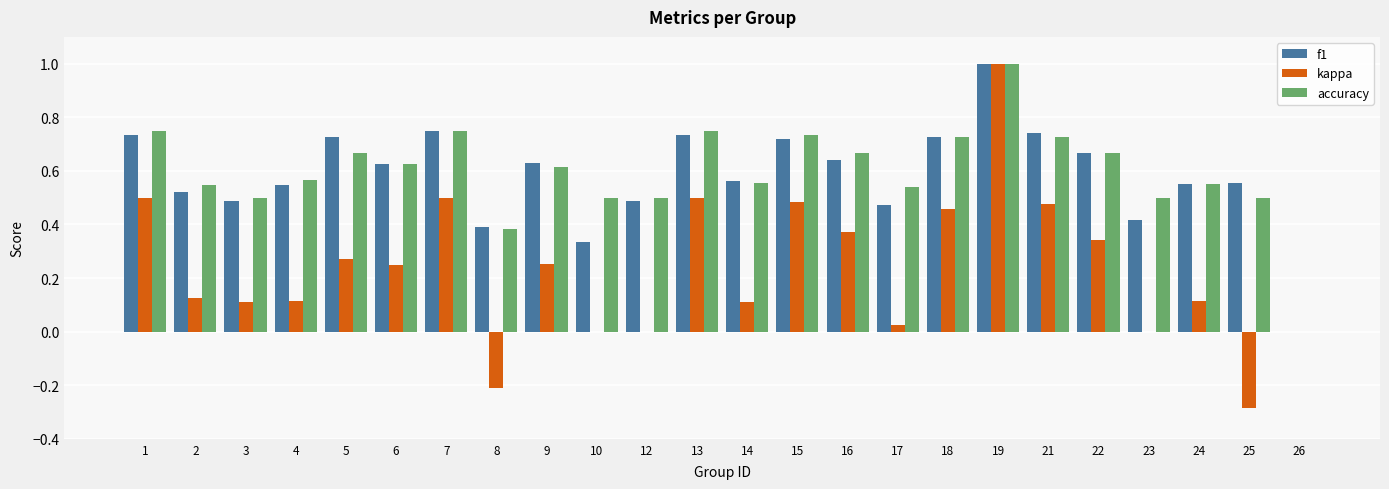

What is the sum of the f1 values at 8 and 25?

0.9